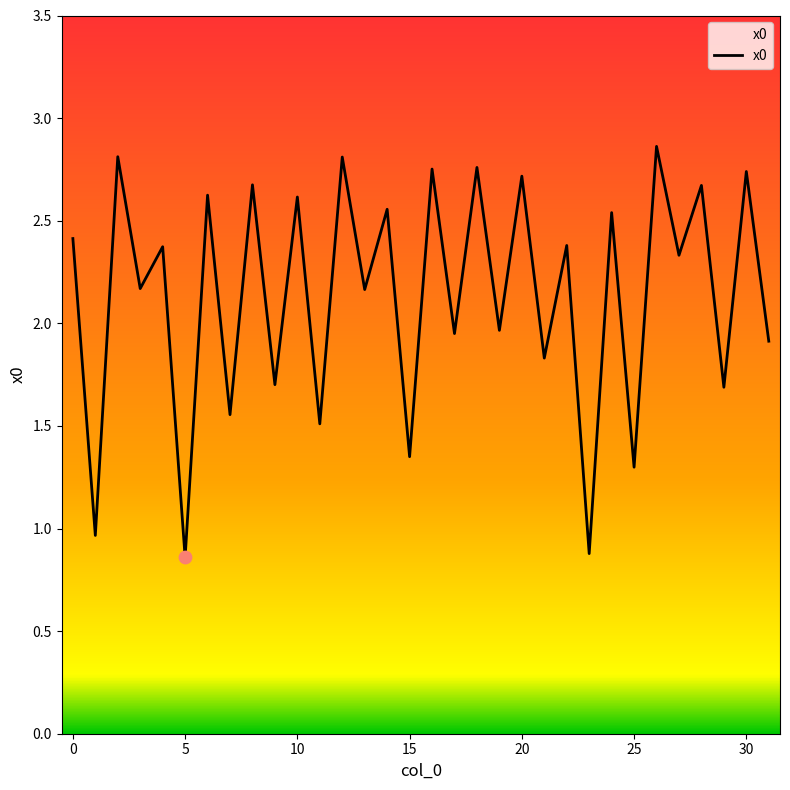

Does the chart have visible grid lines?

No